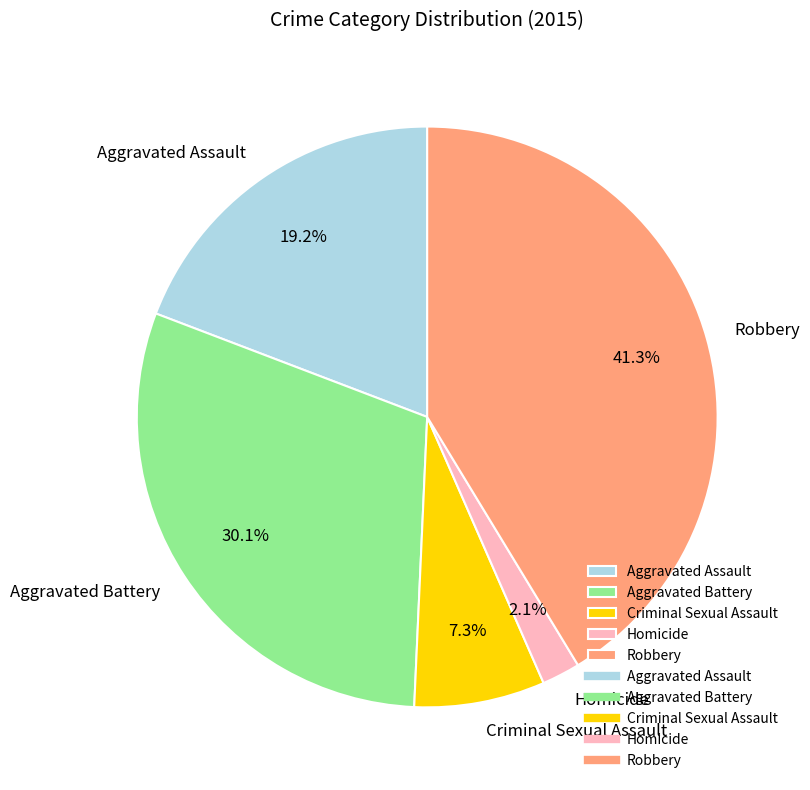

What is the total percentage of Robbery and Homicide?

43.4%